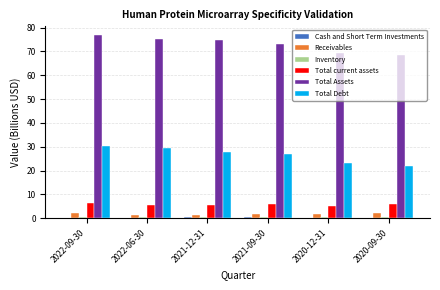

Which series has the largest total across all categories?

Total Assets